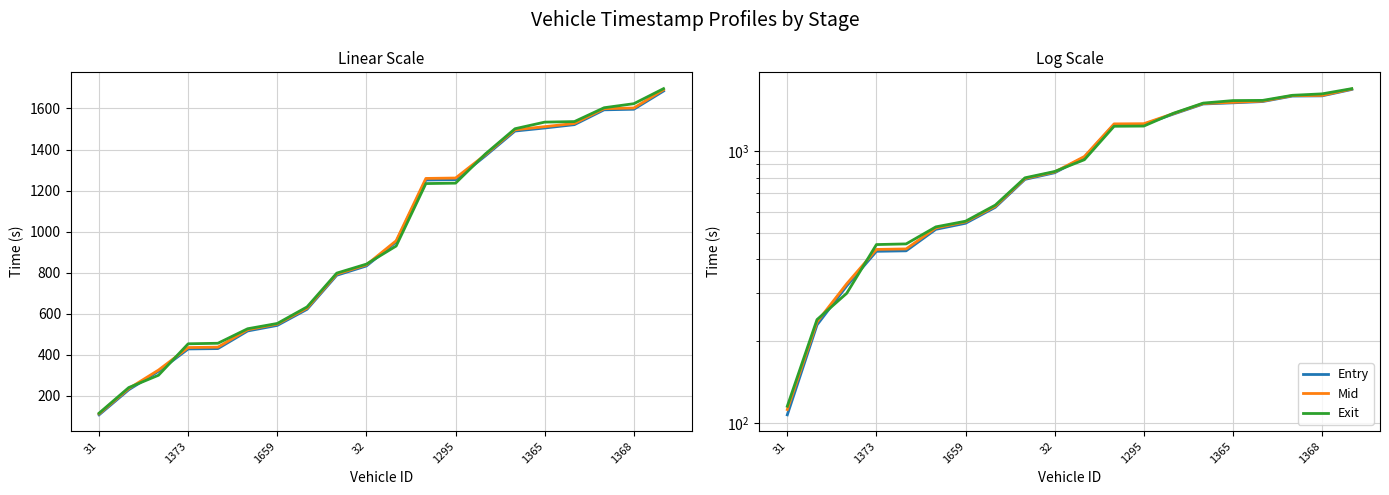

How many lines are shown in the chart?

3